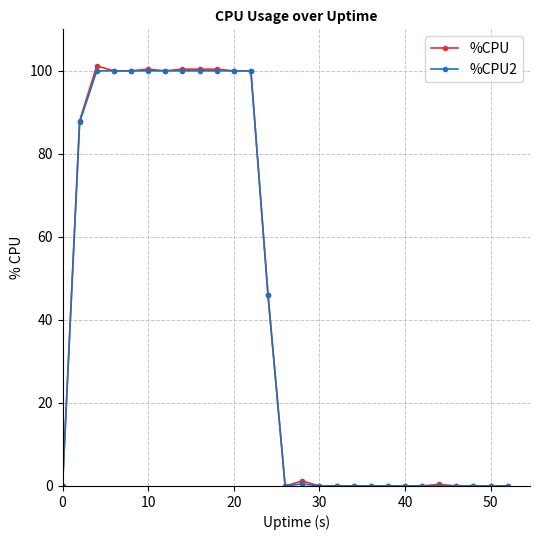

What is the maximum value shown in the chart?

101.2